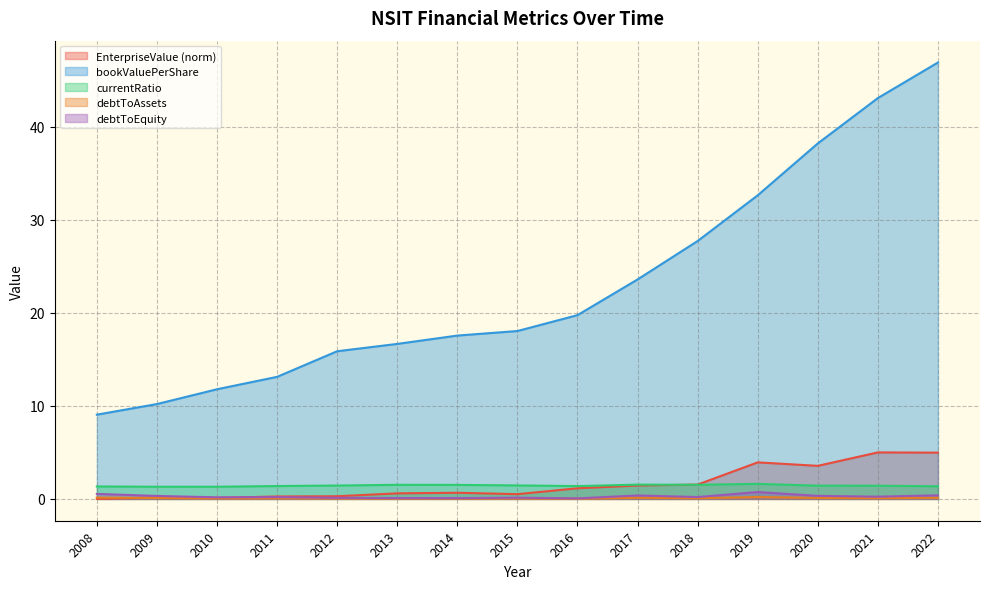

Reading right to left, transcribe all the data shown in this chart.

EnterpriseValue: 2022=5.0	2021=5.0	2020=3.6	2019=3.9	2018=1.5	2017=1.4	2016=1.1	2015=0.5	2014=0.7	2013=0.6	2012=0.3	2011=0.3	2010=0.1	2009=0.2	2008=0.0
bookValuePerShare: 2022=46.9	2021=43.1	2020=38.2	2019=32.7	2018=27.7	2017=23.6	2016=19.8	2015=18.1	2014=17.6	2013=16.7	2012=15.9	2011=13.1	2010=11.8	2009=10.2	2008=9.1
currentRatio: 2022=1.4	2021=1.4	2020=1.4	2019=1.6	2018=1.5	2017=1.5	2016=1.4	2015=1.4	2014=1.5	2013=1.5	2012=1.4	2011=1.4	2010=1.3	2009=1.3	2008=1.3
debtToAssets: 2022=0.1	2021=0.1	2020=0.1	2019=0.2	2018=0.1	2017=0.1	2016=0.0	2015=0.0	2014=0.0	2013=0.0	2012=0.0	2011=0.1	2010=0.1	2009=0.1	2008=0.1
debtToEquity: 2022=0.4	2021=0.2	2020=0.3	2019=0.7	2018=0.2	2017=0.4	2016=0.1	2015=0.1	2014=0.1	2013=0.1	2012=0.1	2011=0.2	2010=0.2	2009=0.3	2008=0.5